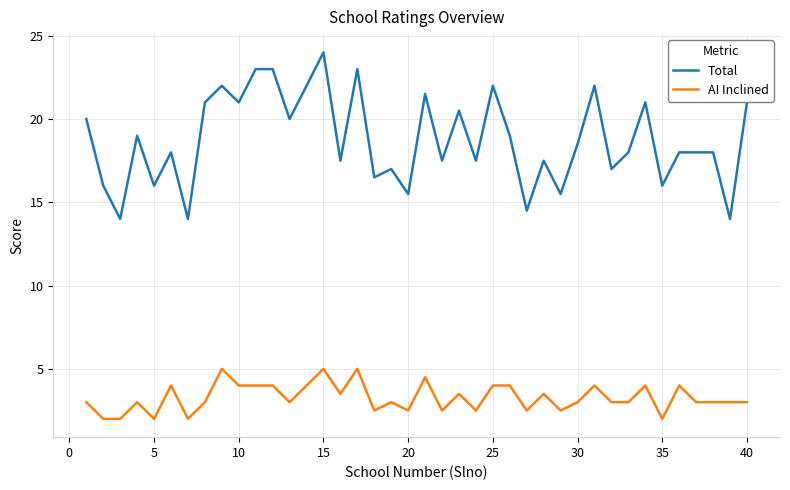

What is the sum of all Total values?

749.5